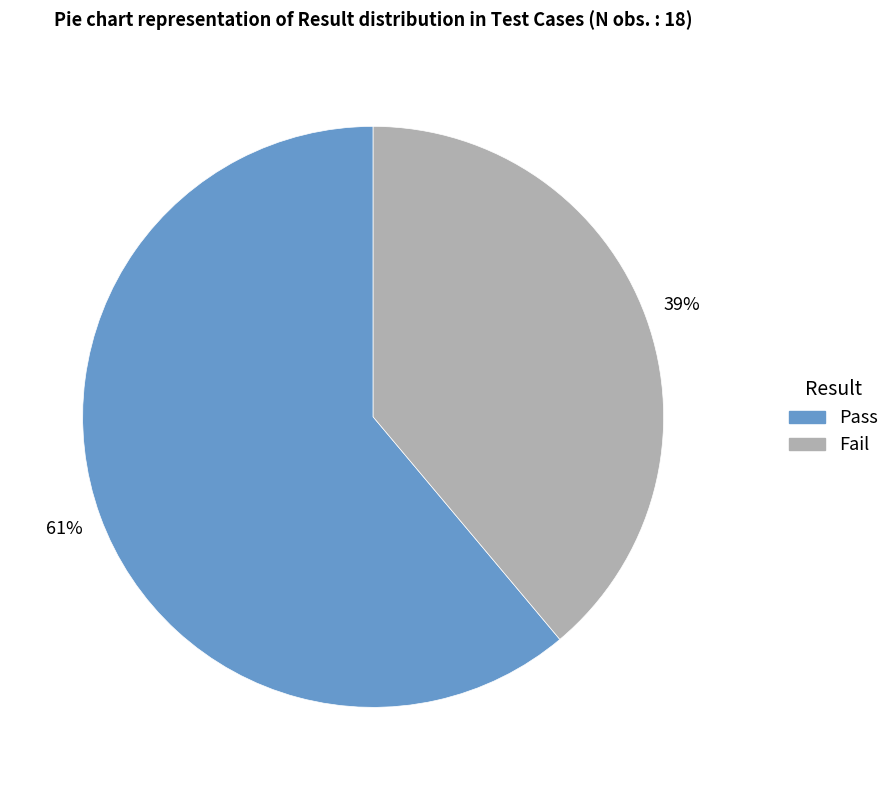

How many slices are in this pie chart?

2